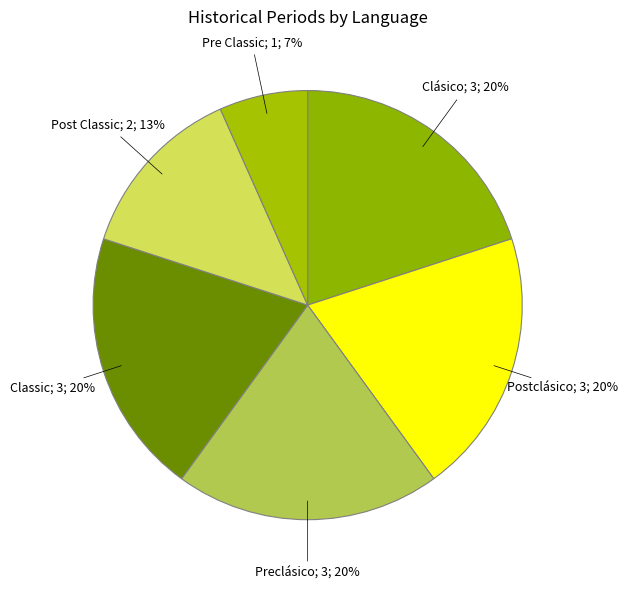

Is there a majority slice in this chart?

No